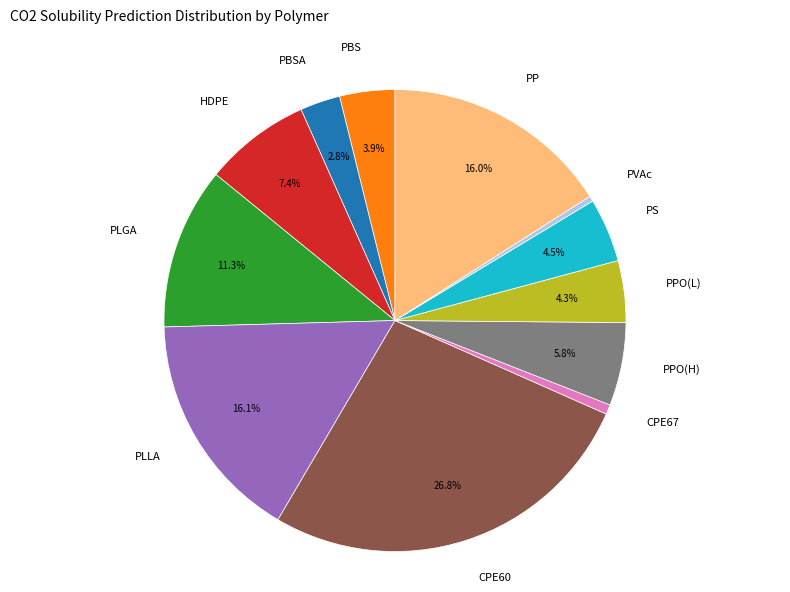

How many segments does this pie chart have?

12